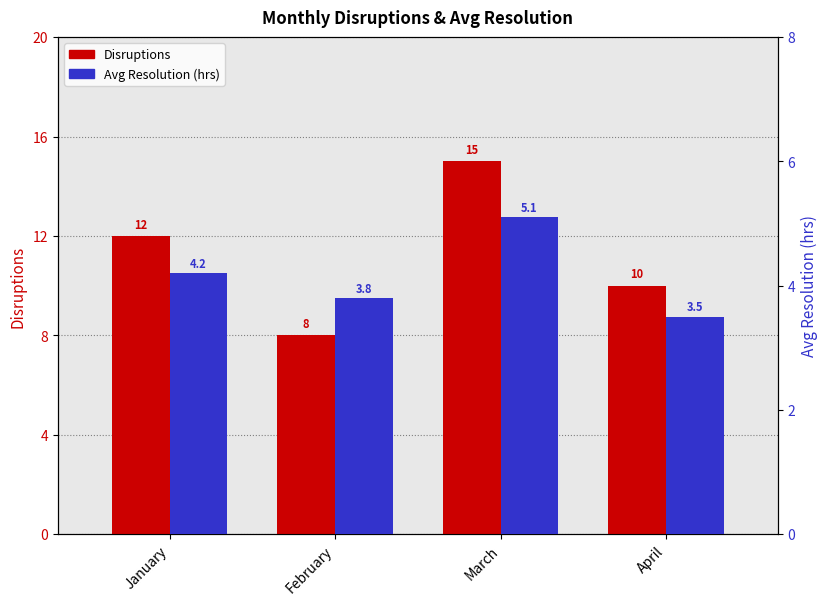

Read the Disruptions value at April.

10.0